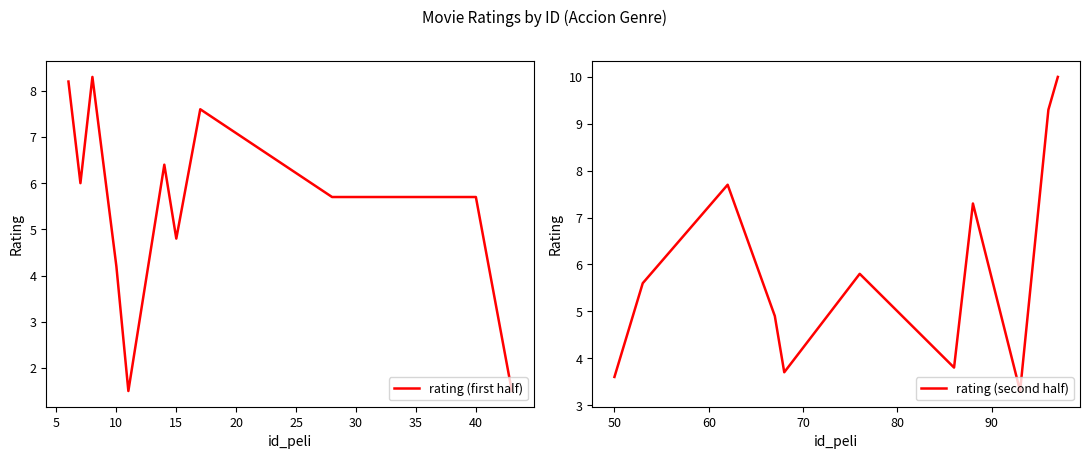

How many interior local peaks does the rating (second half) series have?

3